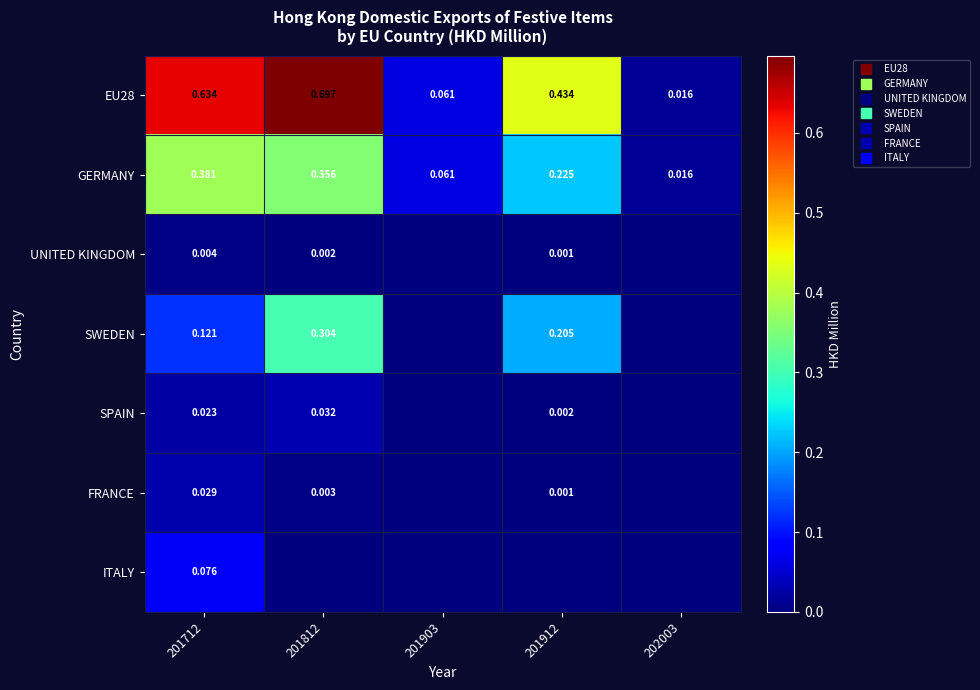

What is the sum of all GERMANY values?

1.0